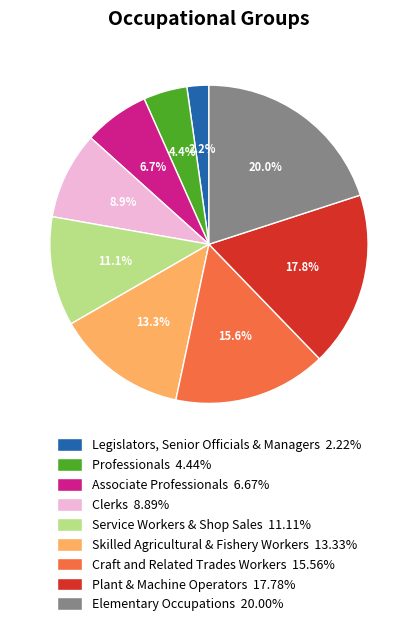

True or false: Plant & Machine Operators accounts for 18% of the total.

True